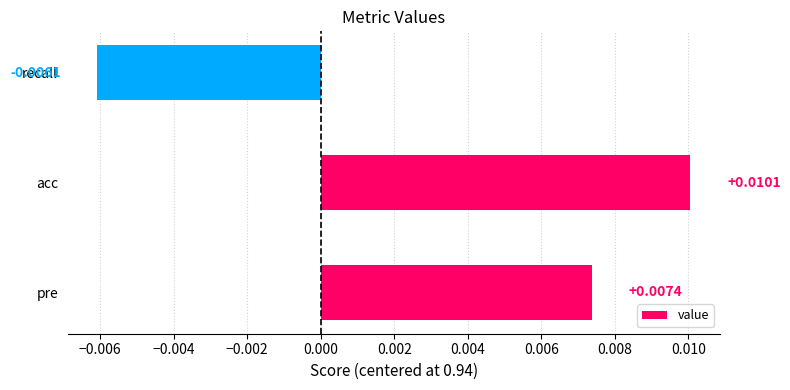

Count the number of values greater than 0.

2